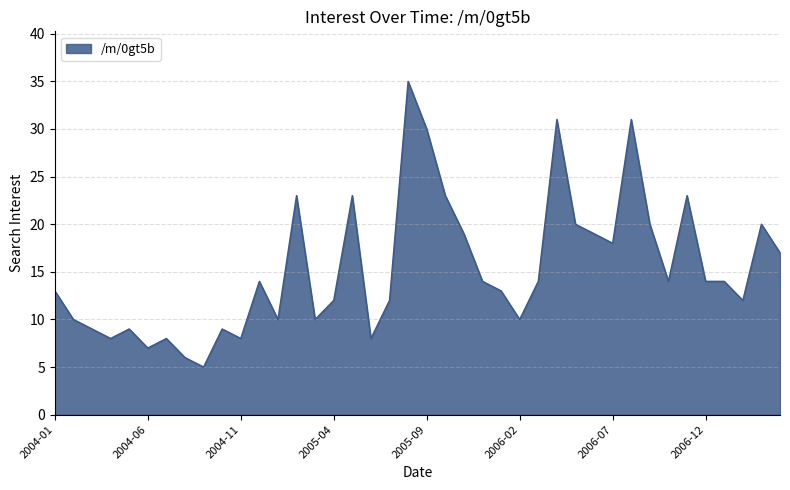

What is the difference between the maximum and minimum values?

30